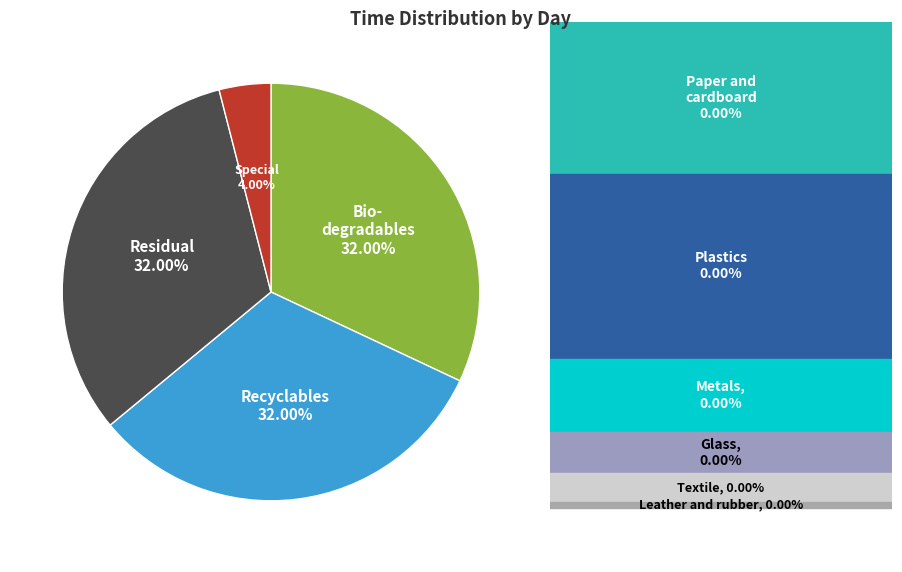

Is there any slice that represents more than half of the pie?

No